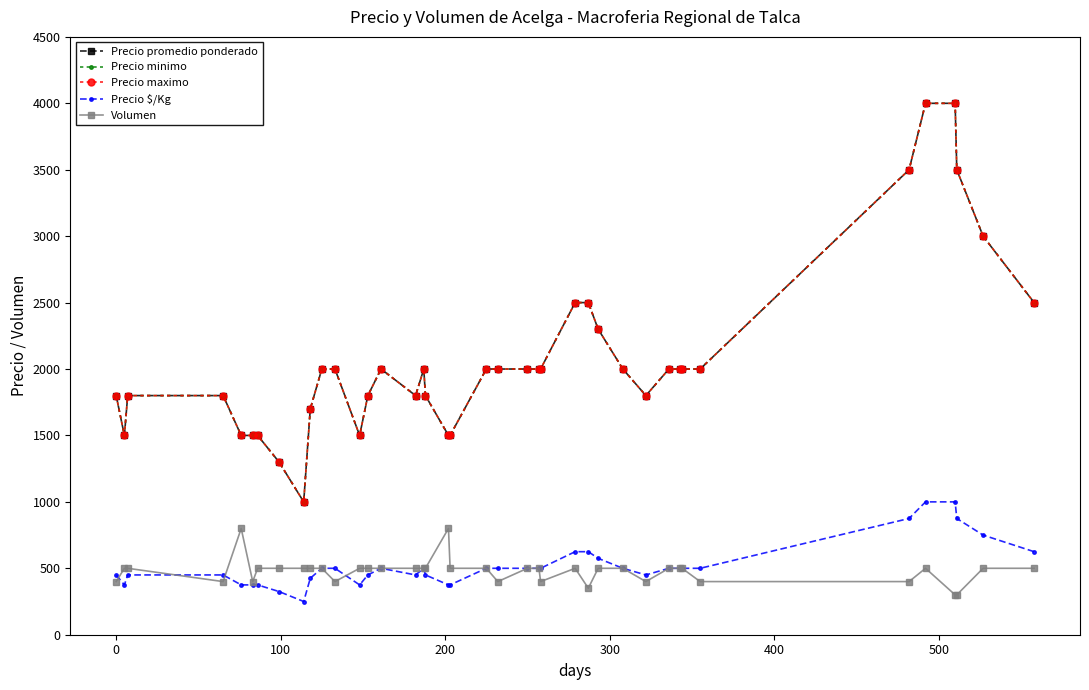

Does the chart have visible grid lines?

No